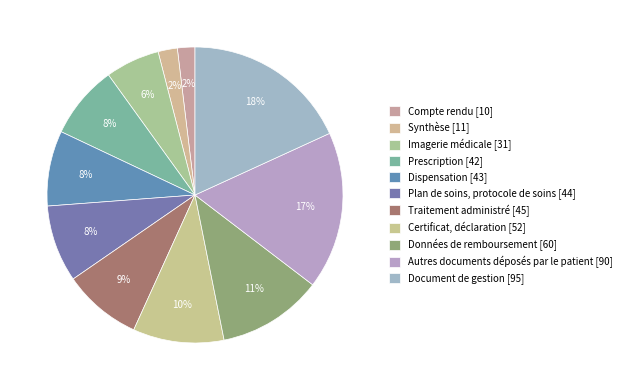

To the nearest percent, what is the combined percentage of Dispensation and Compte rendu?

10%